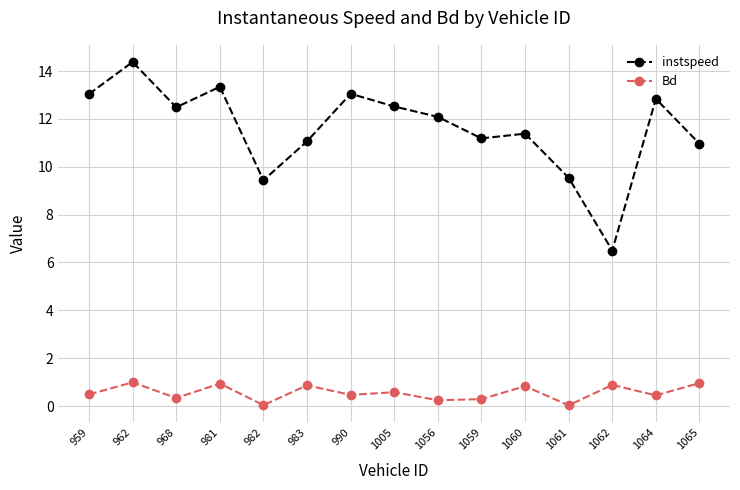

Rank the series by their maximum value, from lowest to highest.

Bd, instspeed